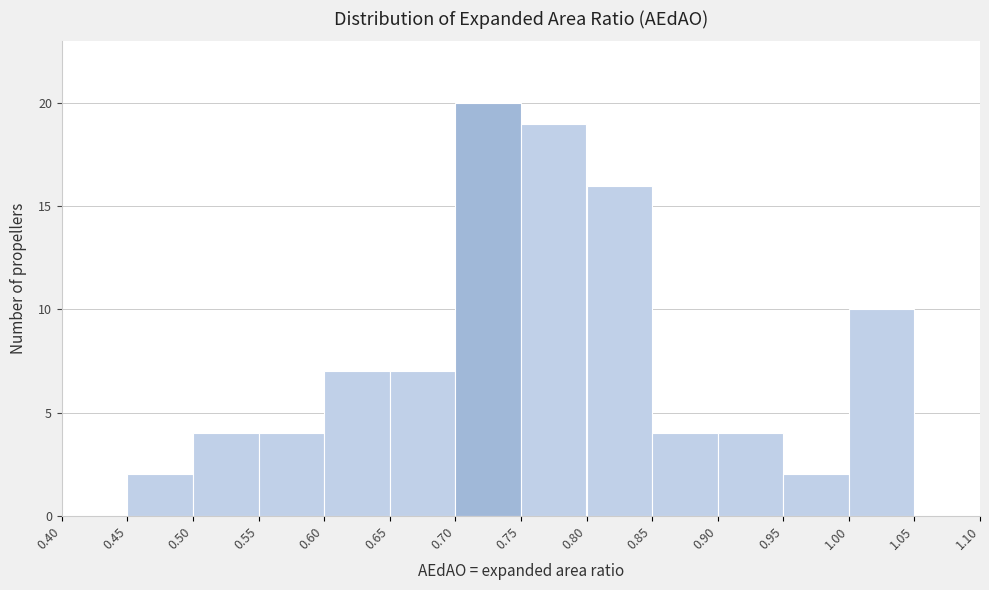

Reading left to right, transcribe this chart: for each bar, give the range it covers on the x-axis and its height. The values are not printed on the chart, so give them approximately, as read against the axis.

0.40 to 0.45: 0
0.45 to 0.50: 2
0.50 to 0.55: 4
0.55 to 0.60: 4
0.60 to 0.65: 7
0.65 to 0.70: 7
0.70 to 0.75: 20
0.75 to 0.80: 19
0.80 to 0.85: 16
0.85 to 0.90: 4
0.90 to 0.95: 4
0.95 to 1.00: 2
1.00 to 1.05: 10
1.05 to 1.10: 0